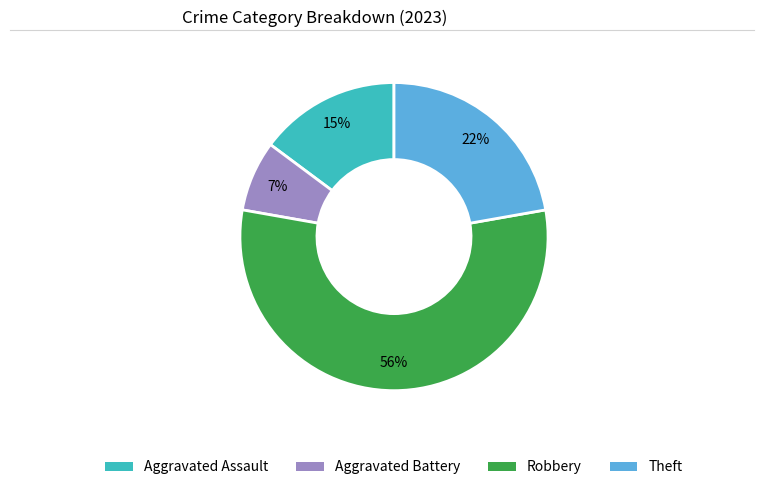

Count the number of slices in the pie.

4